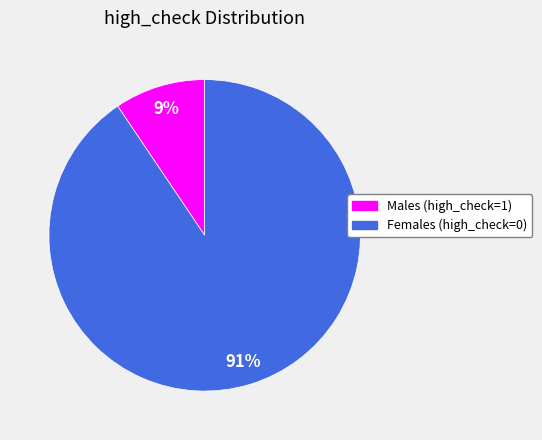

What percentage is the Females (high_check=0) slice, to the nearest percent?

91%